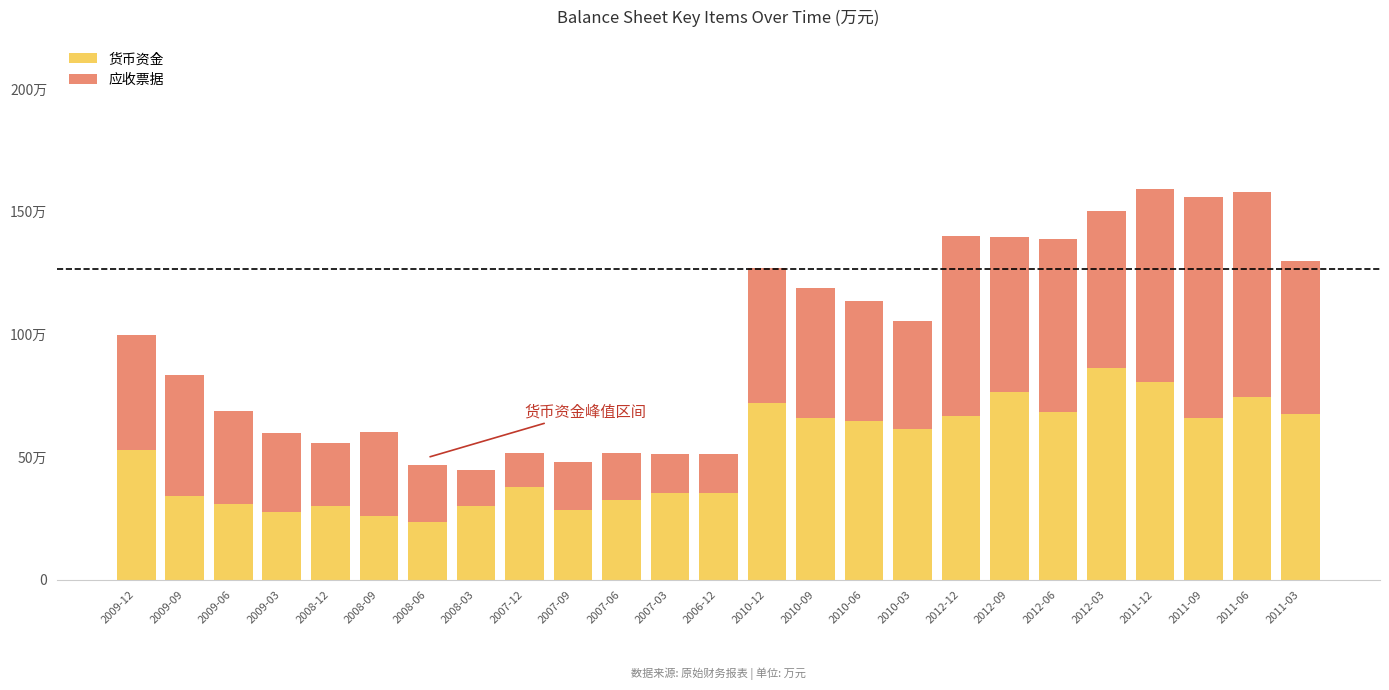

What are all the series names shown in the legend?

货币资金, 应收票据